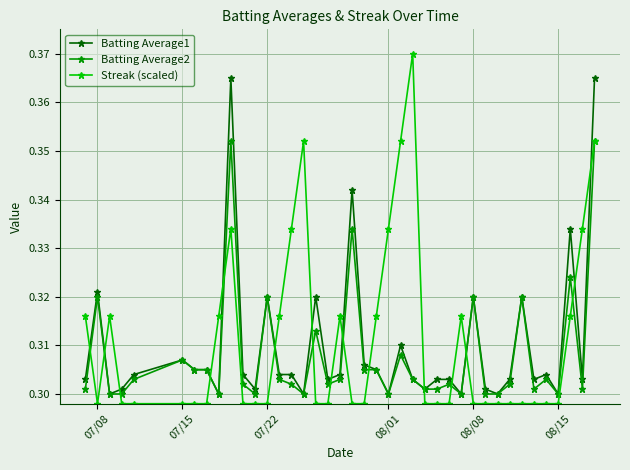

Which series has the largest range (max minus min)?

Streak (scaled)